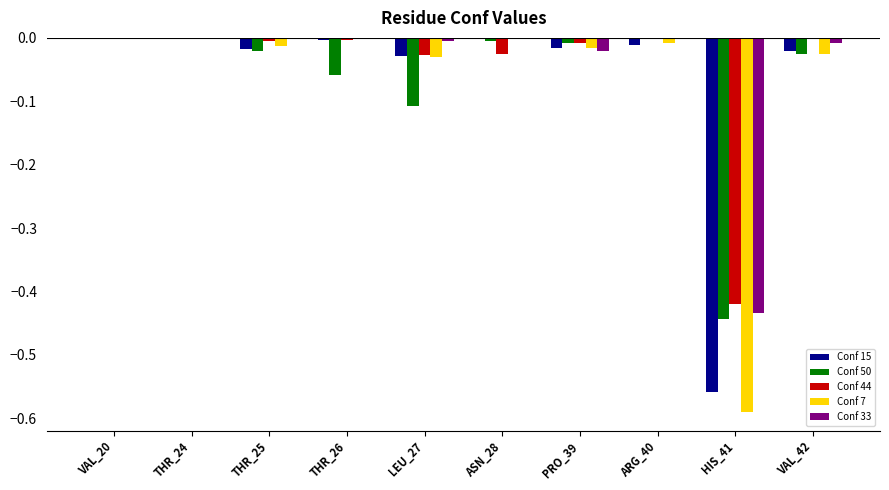

Are the bars horizontal?

No